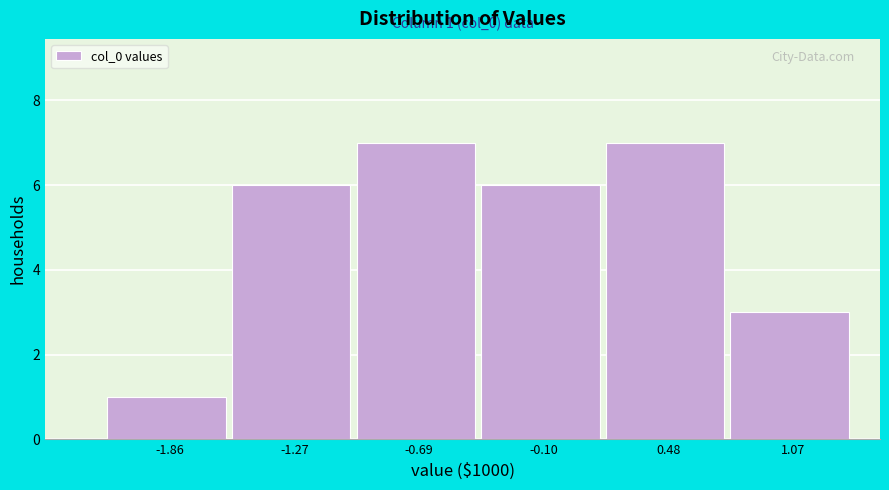

Reading right to left, transcribe all the data shown in this chart.

3	7	6	7	6	1